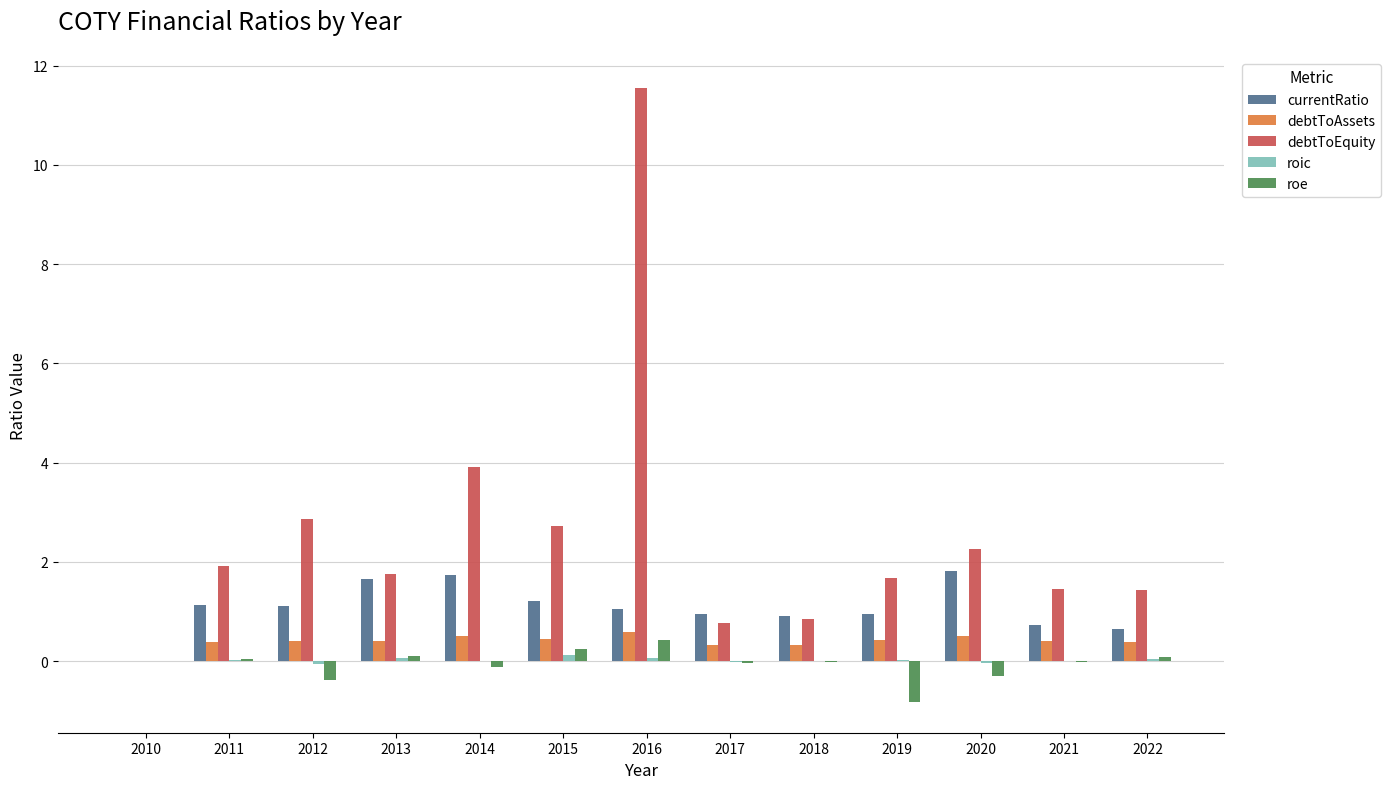

What is the maximum value for debtToEquity?

11.6